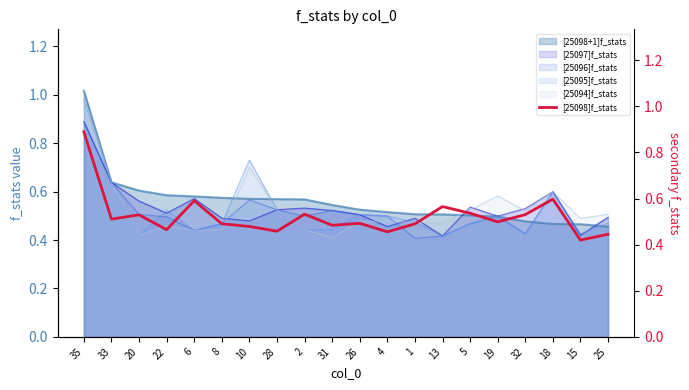

What is the average value?

0.5